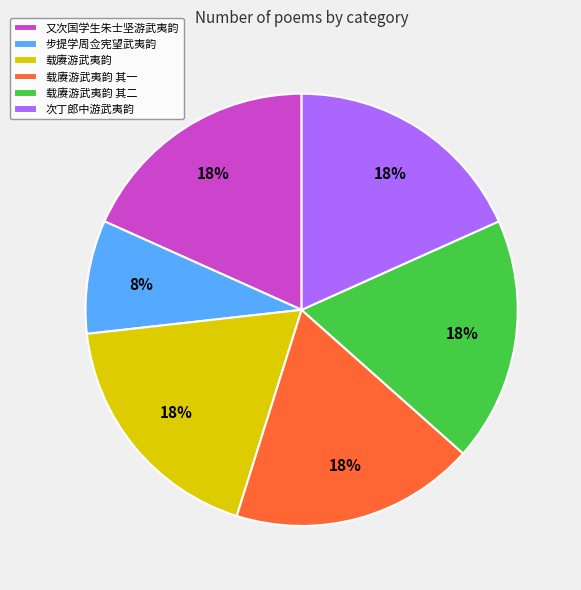

To the nearest percent, what percentage of the pie is 载赓游武夷韵 其一?

18%